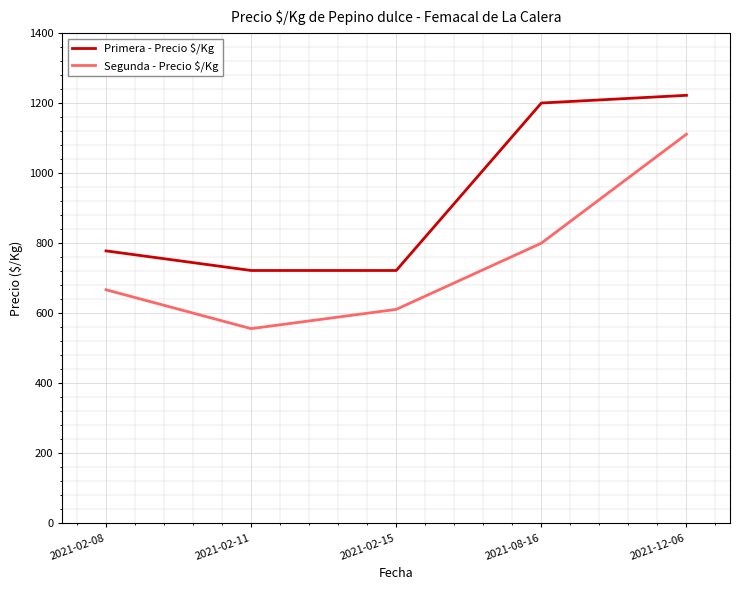

What is the average value of the Primera - Precio $/Kg series?

929